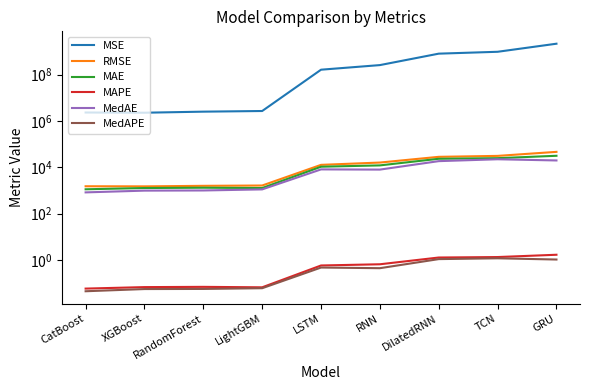

Is it true that MAE equals 31458.3 at GRU?

True